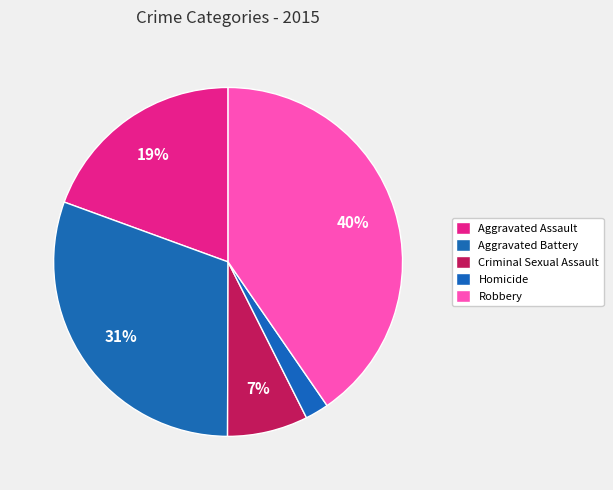

What percentage do Aggravated Battery and Robbery together represent?

70.9%